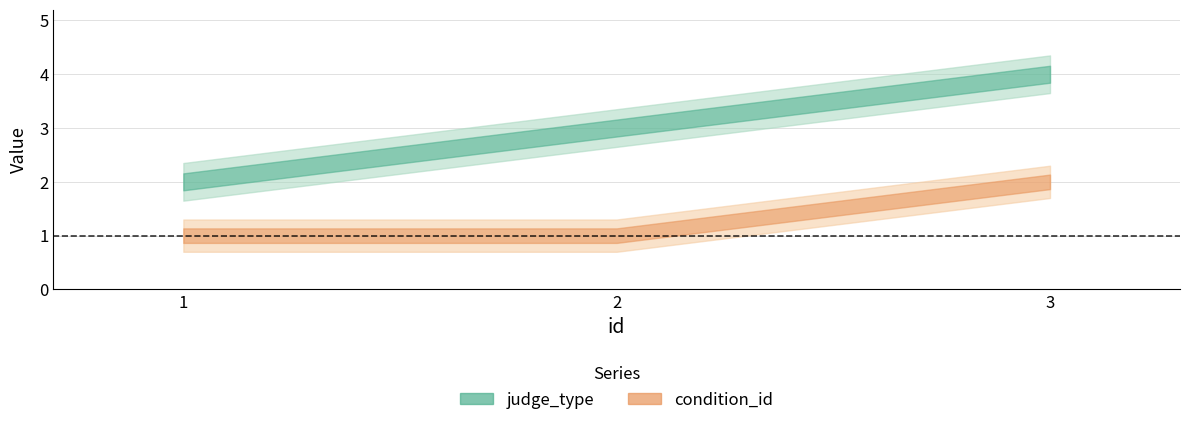

At which category is the sum across all series the highest?

3